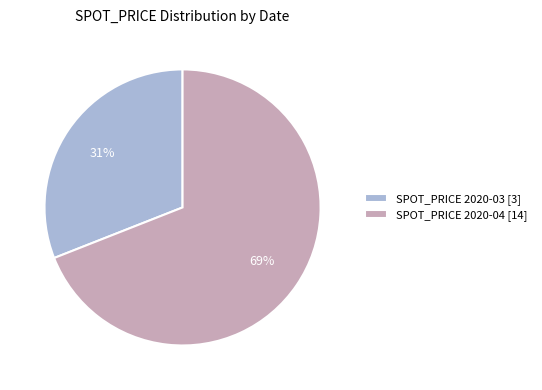

To the nearest percent, what portion does SPOT_PRICE 2020-04 [14] represent?

69%